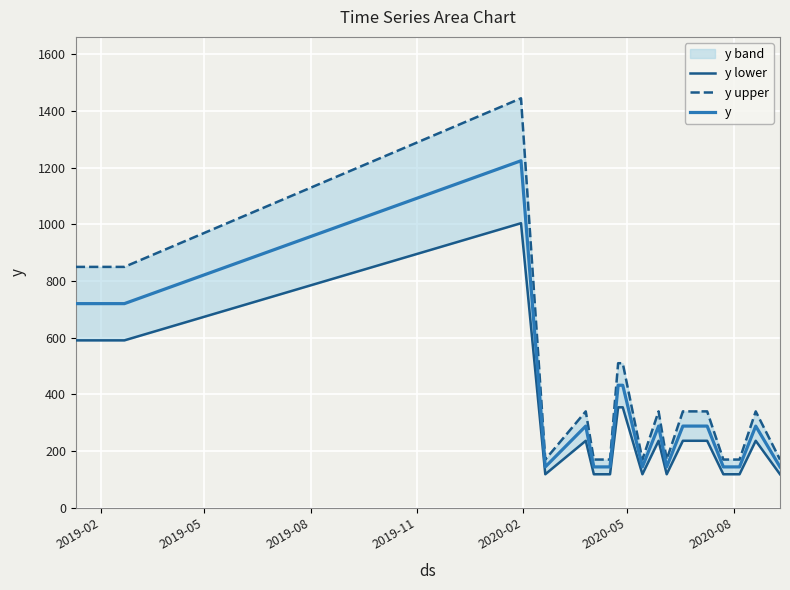

What is the maximum value for y?

1224